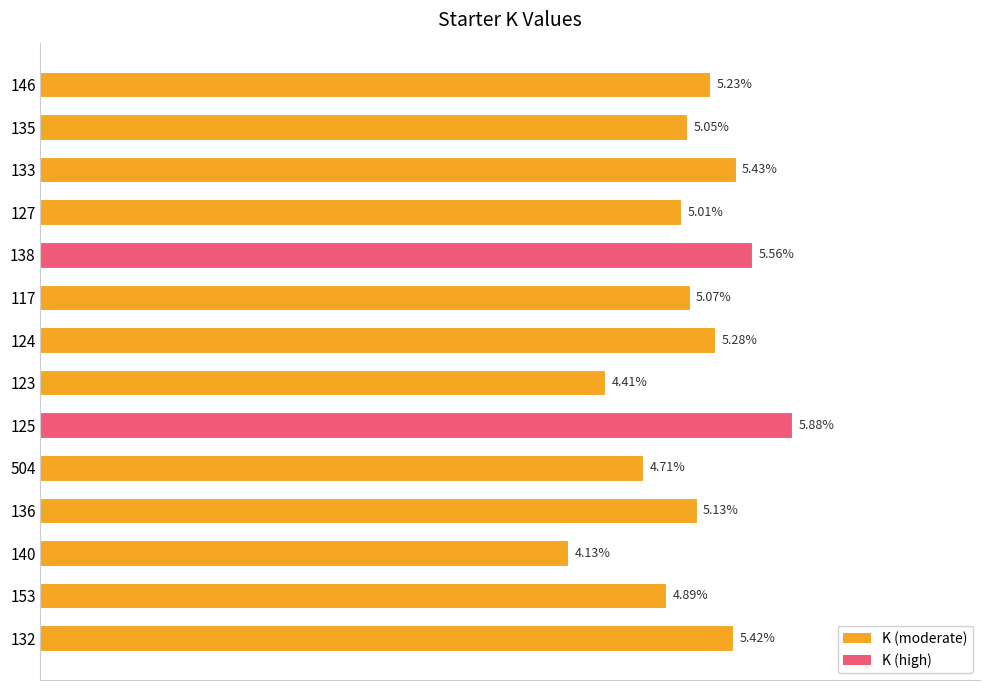

List the labels in order of value, largest first.

125, 138, 133, 132, 124, 146, 136, 117, 135, 127, 153, 504, 123, 140